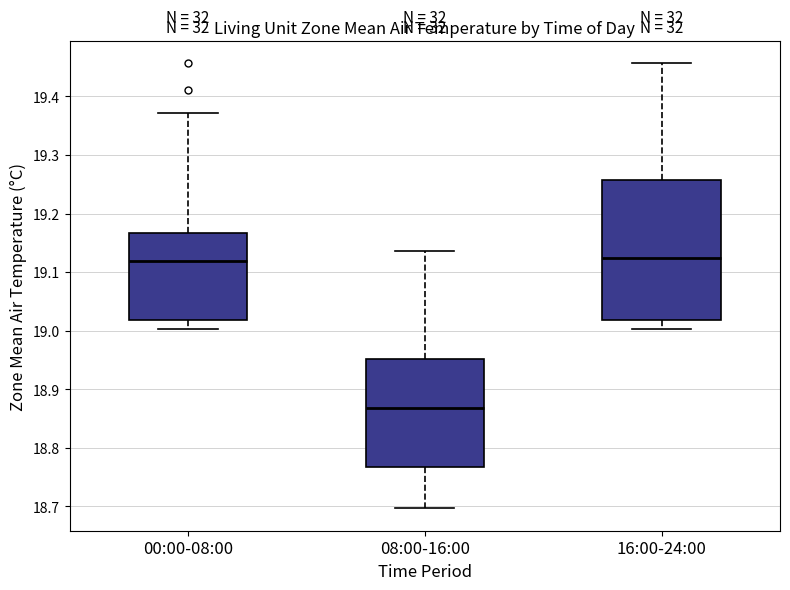

Where is the lower edge of the box for 16:00-24:00 on the y-axis? The values are not printed on the chart, so give them approximately, as read against the axis.

19.02